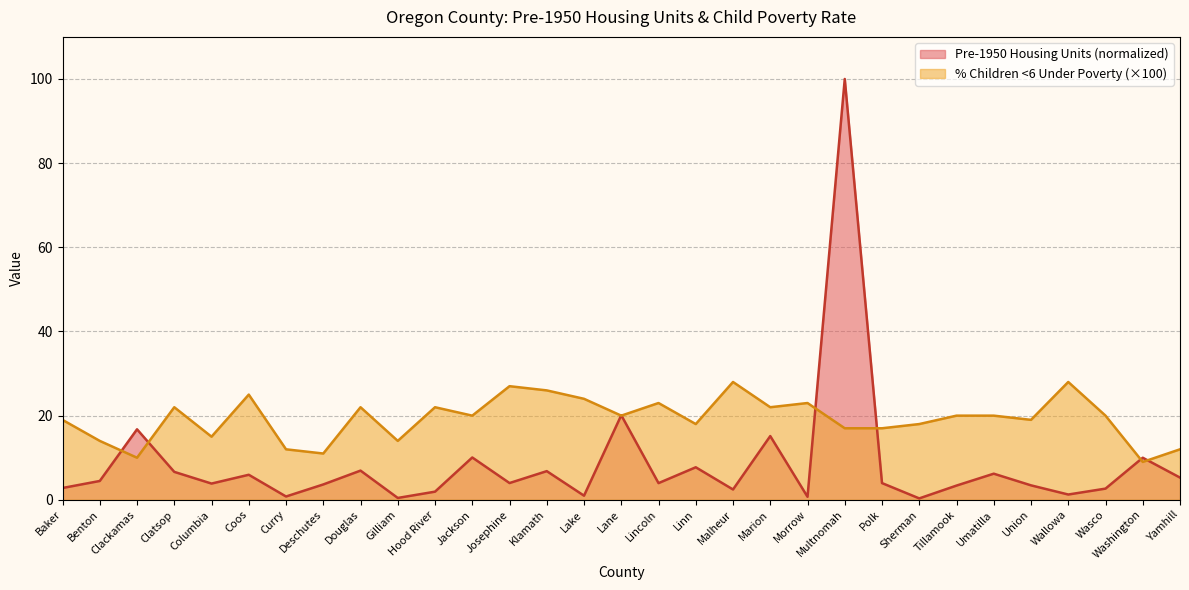

Is it true that % Children <6 Under Poverty (x100) equals 10.2 at Wasco?

False